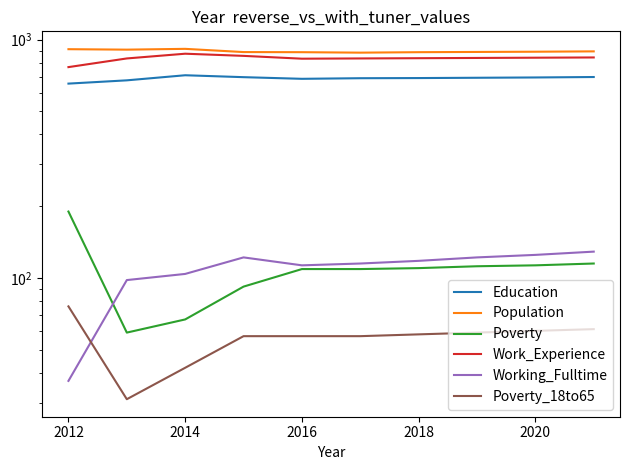

Reading left to right, what are all the values shown in this chart?

Education: 654	675	709	696	685	689	690	692	694	697
Population: 912	908	915	887	886	882	886	888	890	893
Poverty: 190	59	67	92	109	109	110	112	113	115
Work_Experience: 767	834	873	855	832	834	836	838	840	842
Working_Fulltime: 37	98	104	122	113	115	118	122	125	129
Poverty_18to65: 76	31	42	57	57	57	58	59	60	61